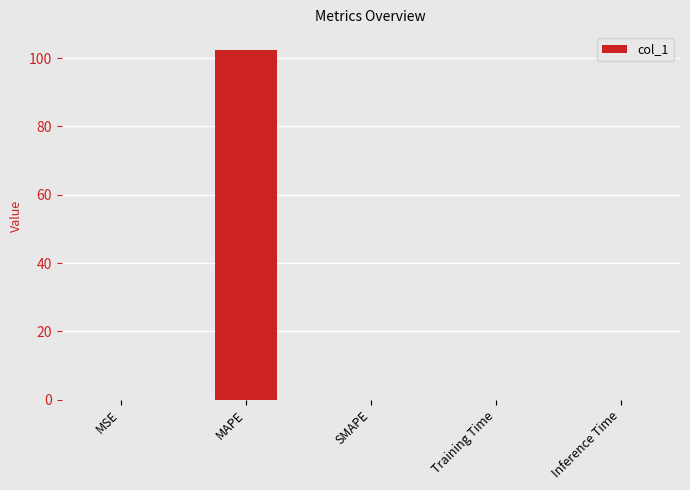

What is the sum of all values?

102.5